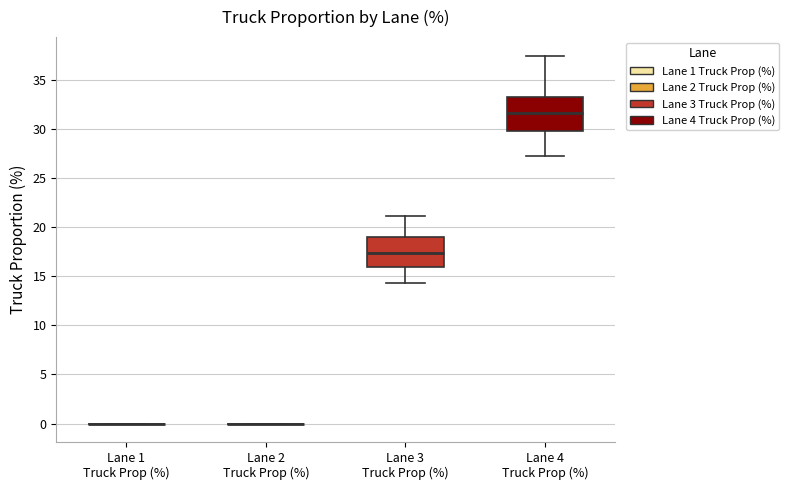

Reading left to right, transcribe this box plot: for each box, give where its median line is, the range the box spans, and where its two whiskers end, as read against the y-axis. The values are not printed on the chart, so give them approximately, as read against the axis.

Lane 1 Truck Prop (%): box collapsed to a line at 0.0, whiskers 0.0 to 0.0
Lane 2 Truck Prop (%): box collapsed to a line at 0.0, whiskers 0.0 to 0.0
Lane 3 Truck Prop (%): median 17.5, box 16.0 to 19.0, whiskers 14.5 to 21.0
Lane 4 Truck Prop (%): median 31.5, box 30.0 to 33.5, whiskers 27.5 to 37.5